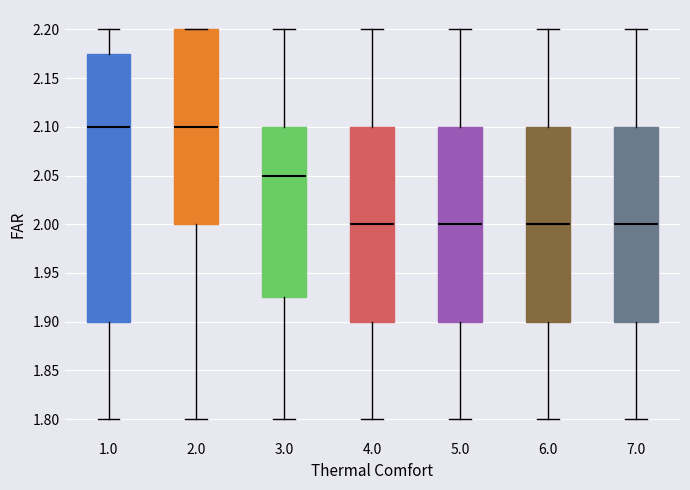

Where does the lower whisker of the box at x = 6.0 end on the y-axis? The values are not printed on the chart, so give them approximately, as read against the axis.

1.800